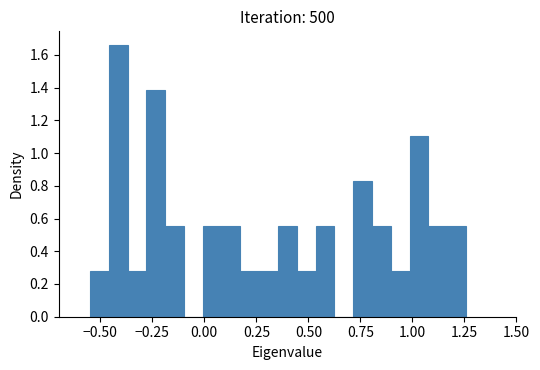

Read against the x-axis, roughly where is the centre of the tallest bar?

-0.40